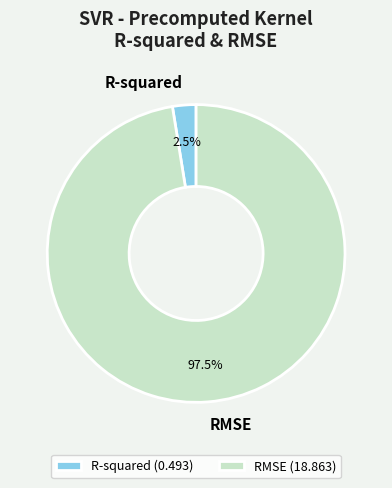

Combined, do R-squared (0.493) and RMSE (18.863) account for over 50%?

Yes